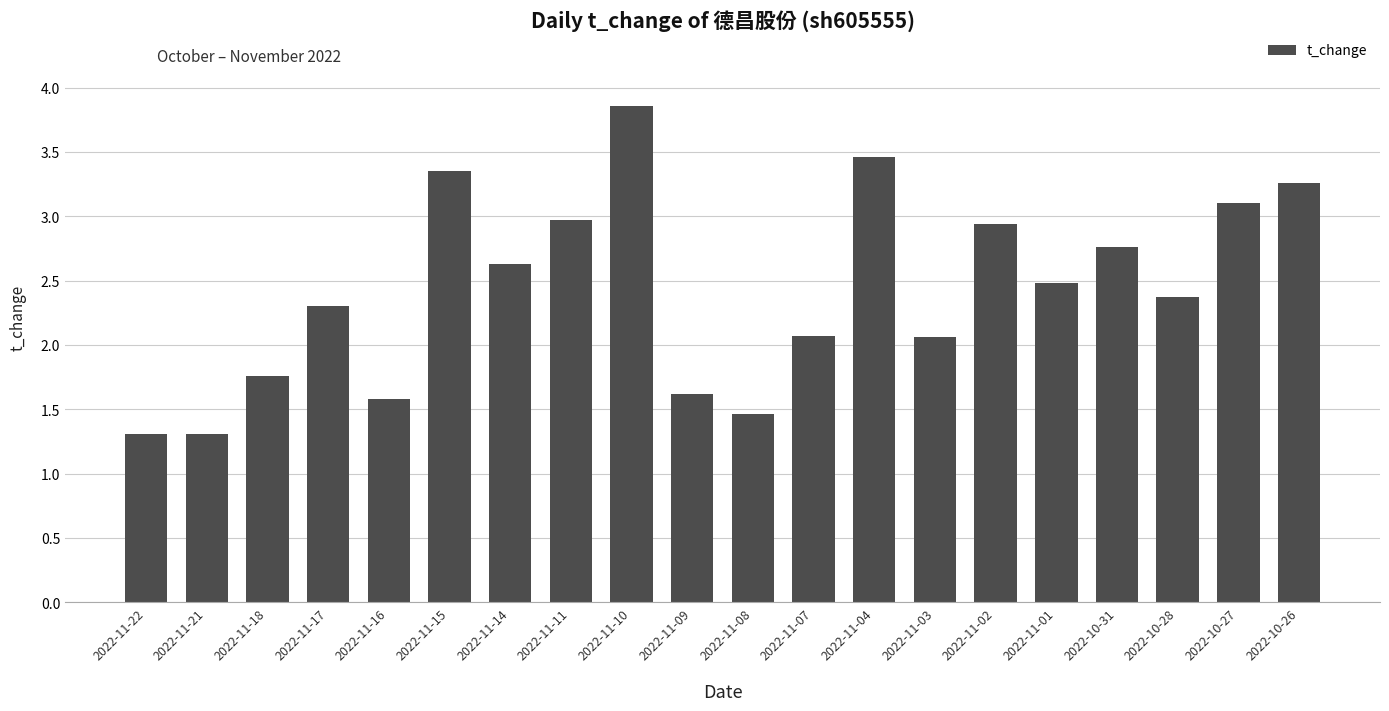

The chart shows a value of 3.1 at 2022-10-27. True or false?

True